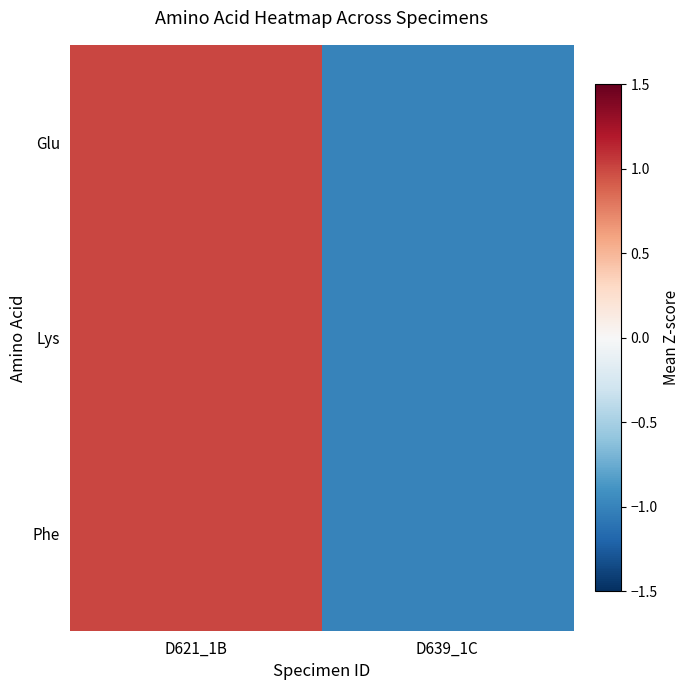

Between D639_1C and D621_1B, which is larger?

D621_1B